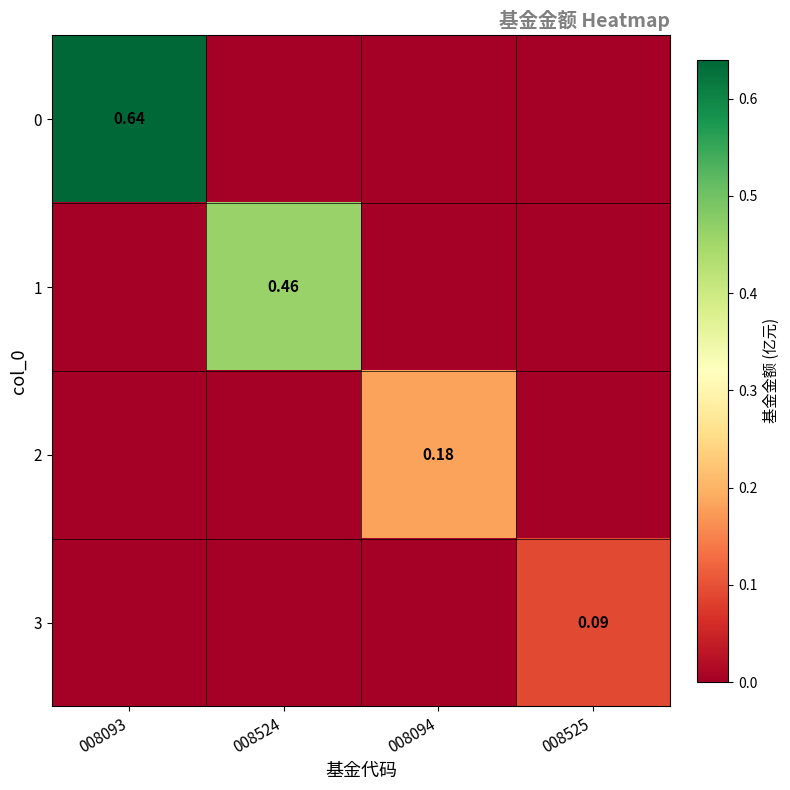

List the series in order of their overall mean, lowest first.

3, 2, 1, 0